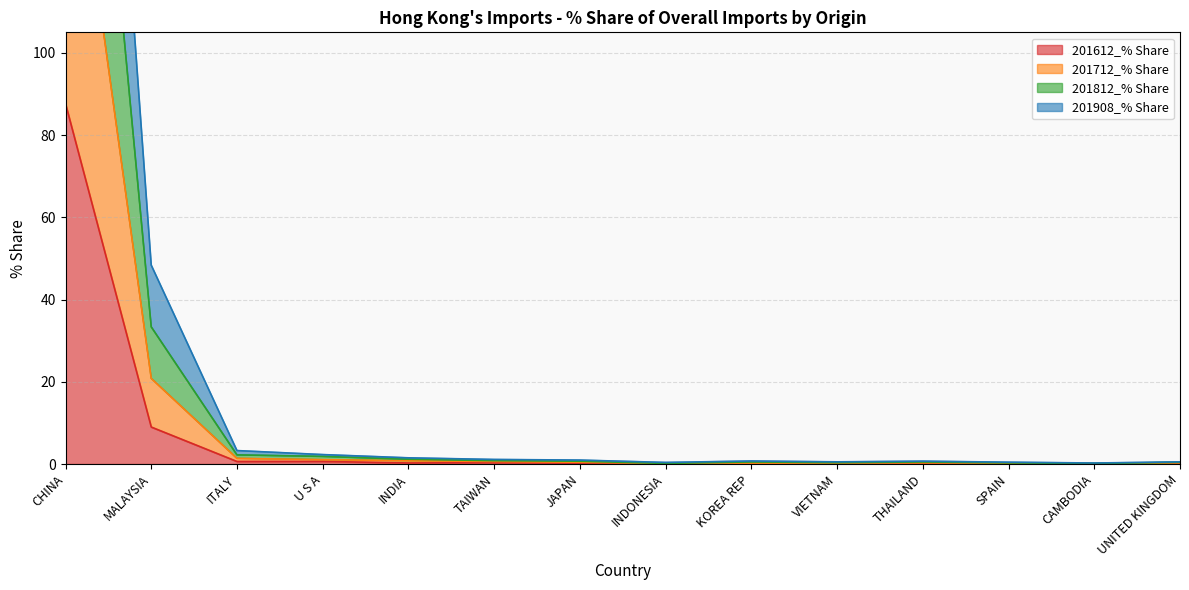

At which label does 201812_% Share reach its peak?

CHINA